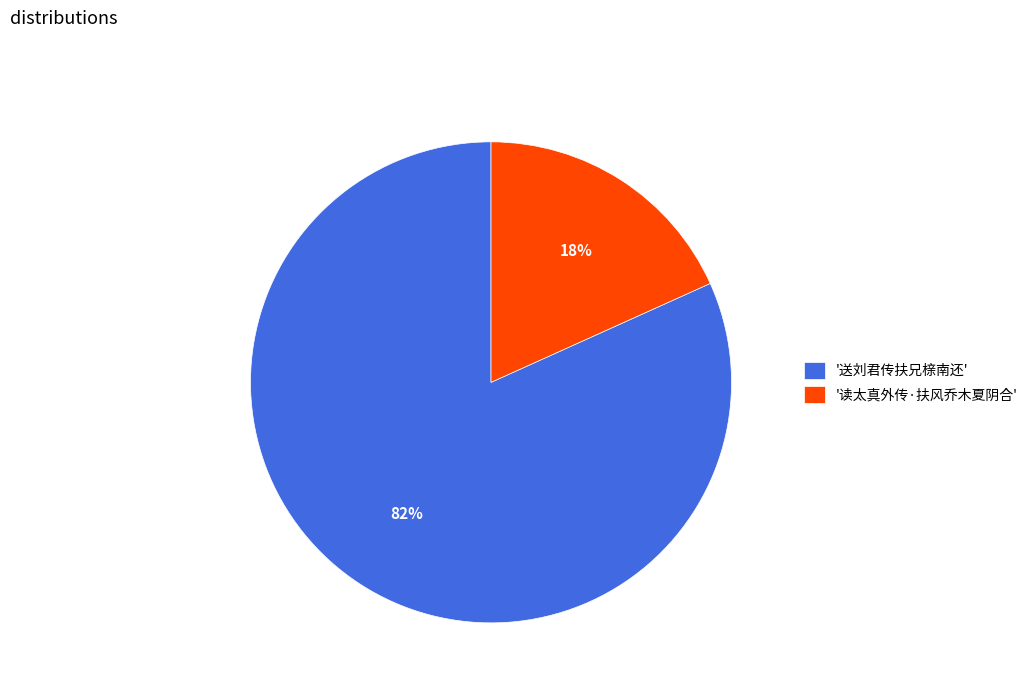

Is the sum of '送刘君传扶兄榇南还' and '读太真外传·扶风乔木夏阴合' greater than half?

Yes